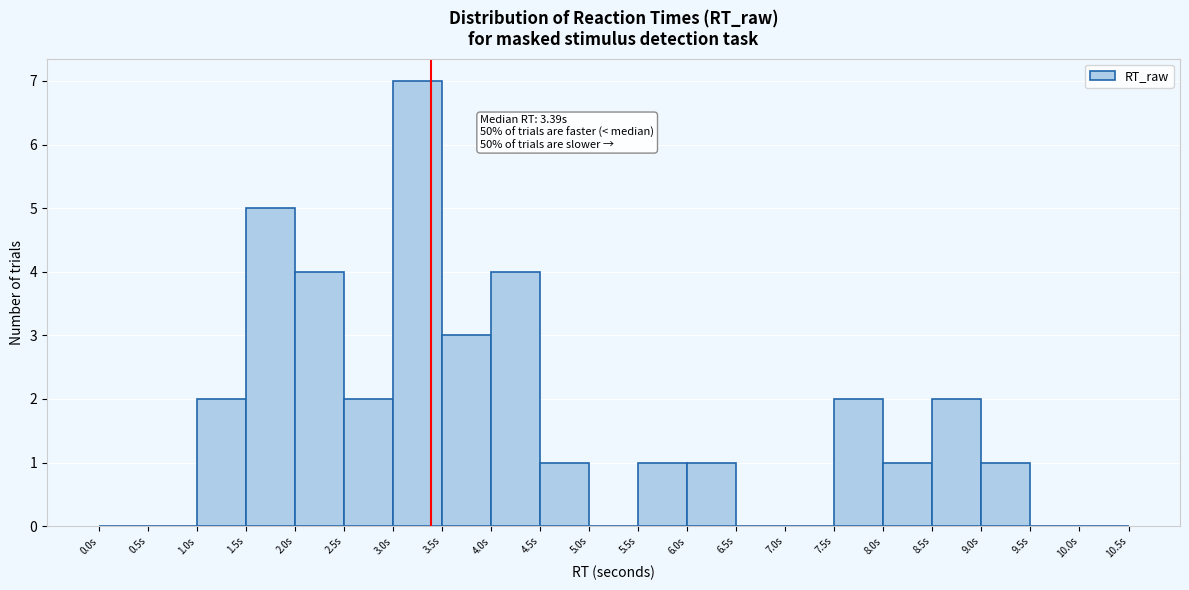

Which range on the x-axis has the tallest bar?

3.0 to 3.5